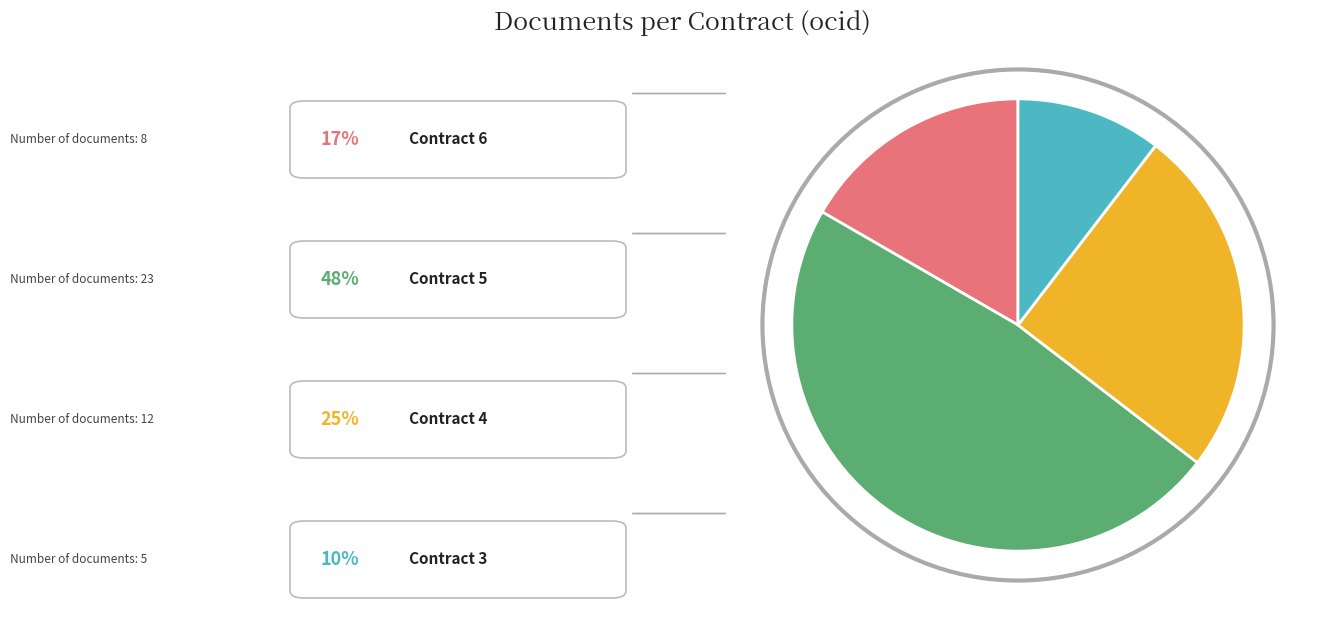

To the nearest percent, what is the combined percentage of ocds-mfx54g-5 and ocds-mfx54g-6?

65%